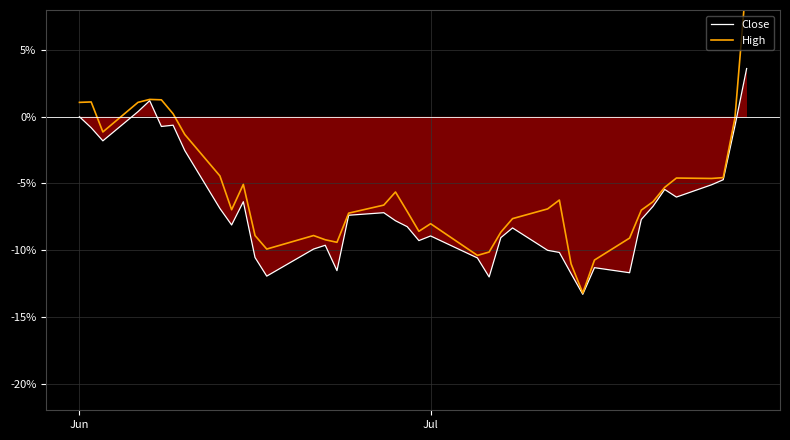

How many positive values does the Close series have?

3